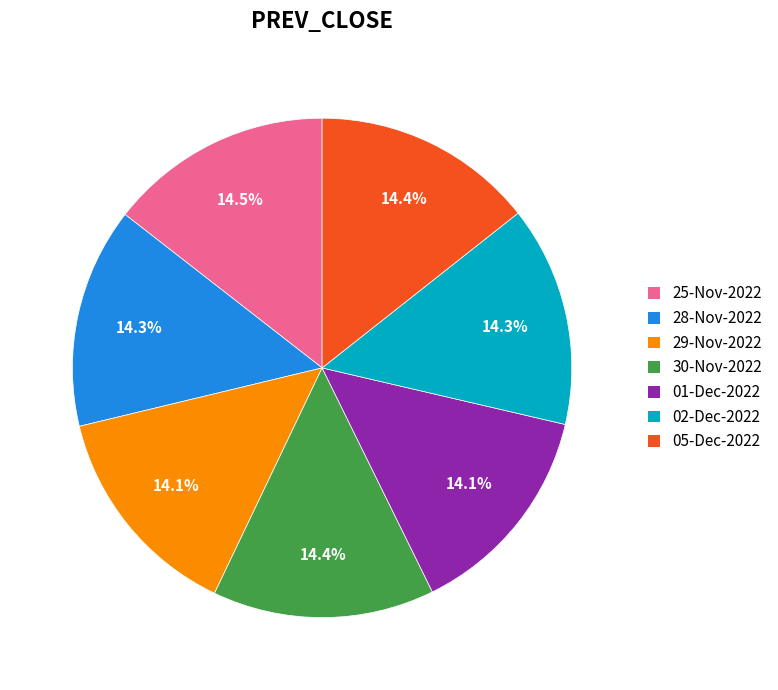

The 02-Dec-2022 slice represents 4% of the pie. True or false?

False